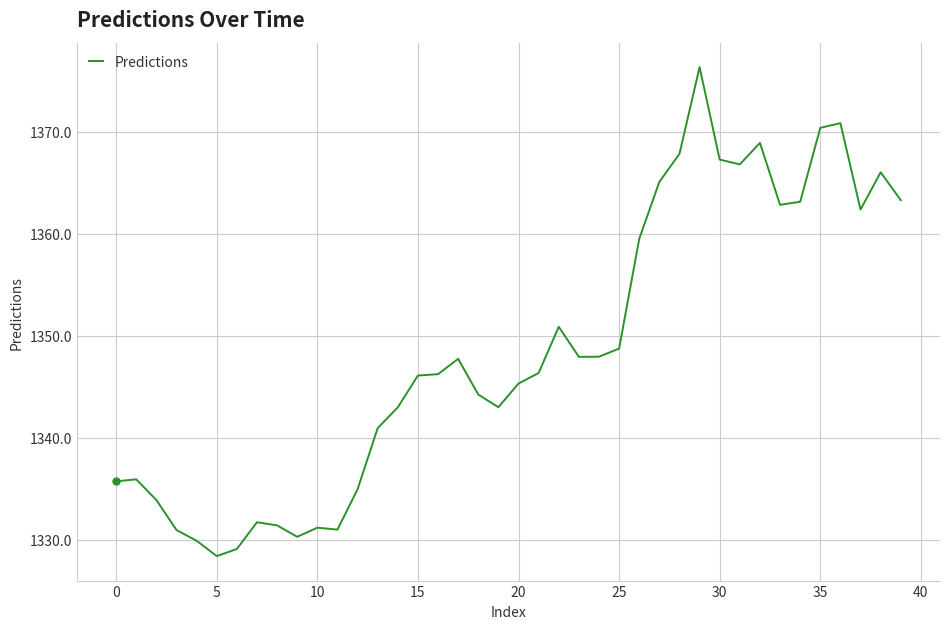

True or false: the data has more than 2 interior local peaks.

True